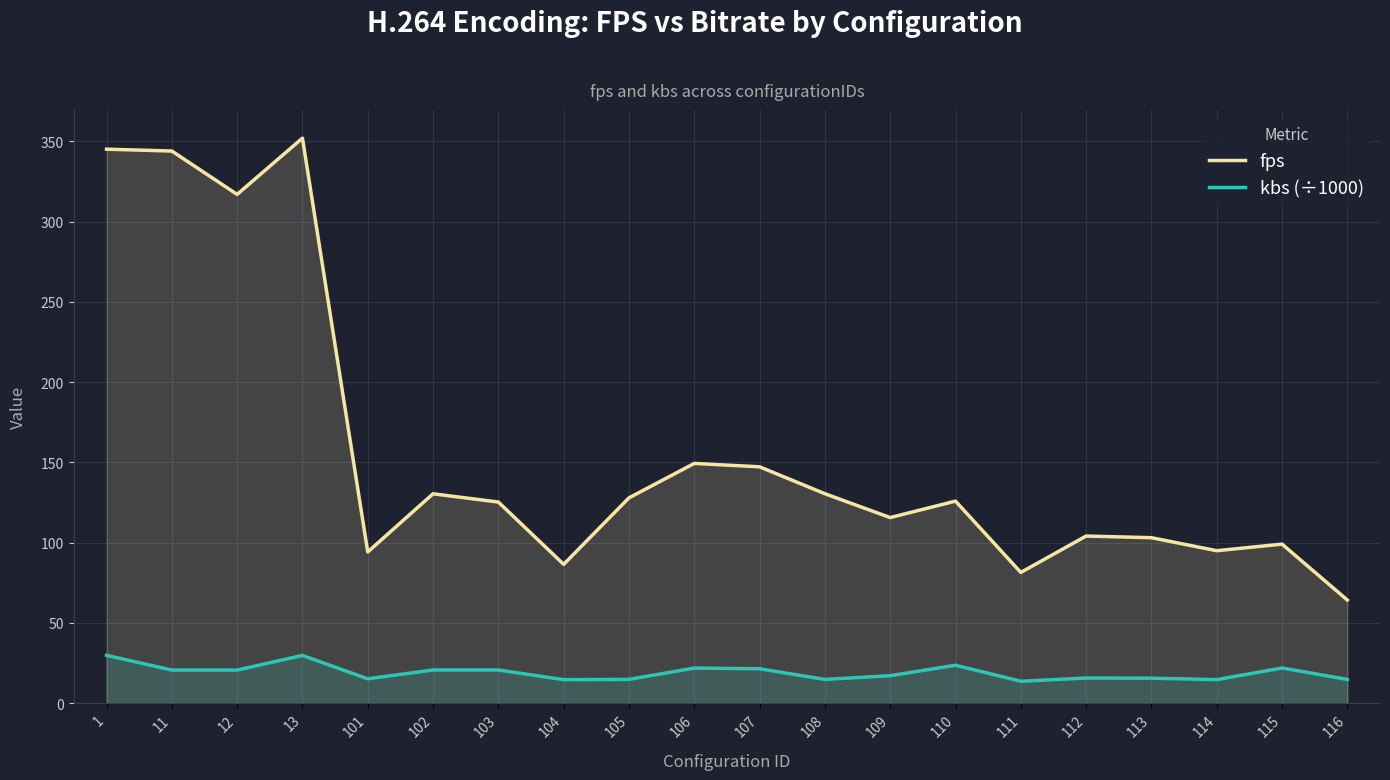

List the series in order of their overall mean, highest first.

fps, kbs (÷1000)